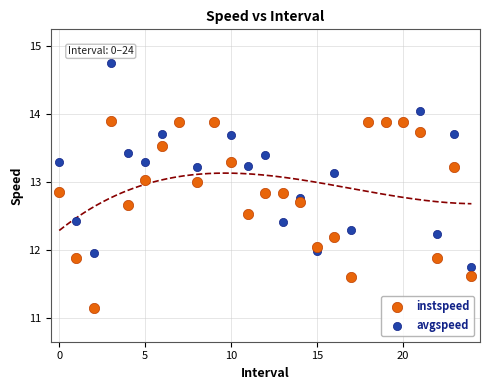

Which series reaches the maximum Y coordinate?

avgspeed